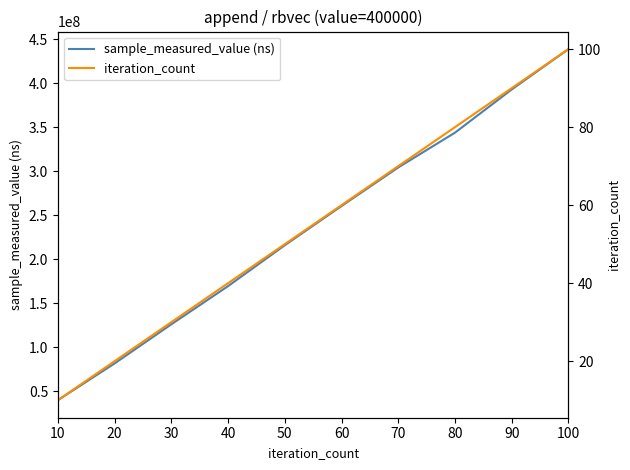

How many data points in sample_measured_value (ns) are less than 260620801?

5